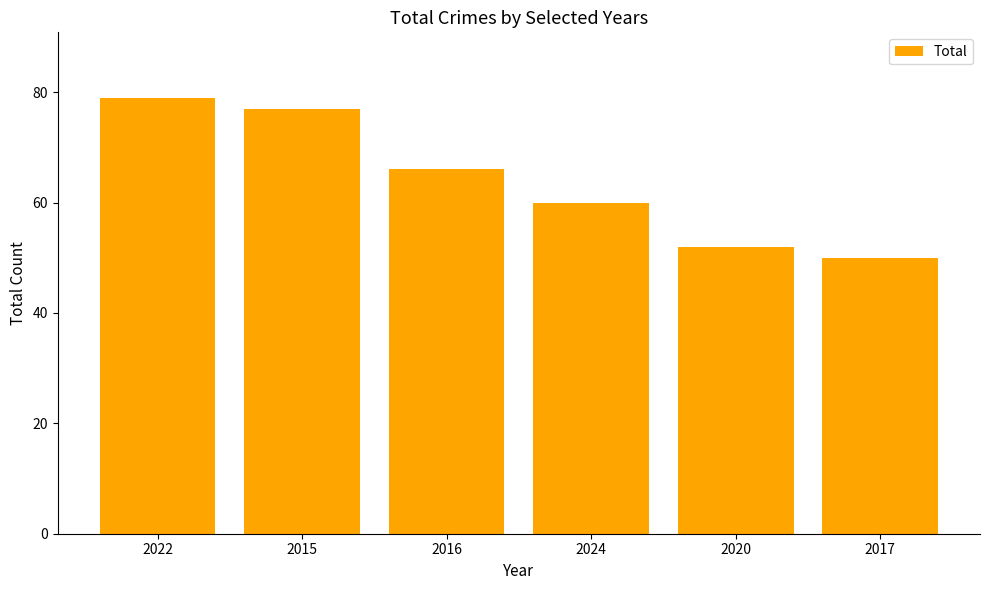

Which label corresponds to the largest value in the chart?

2022